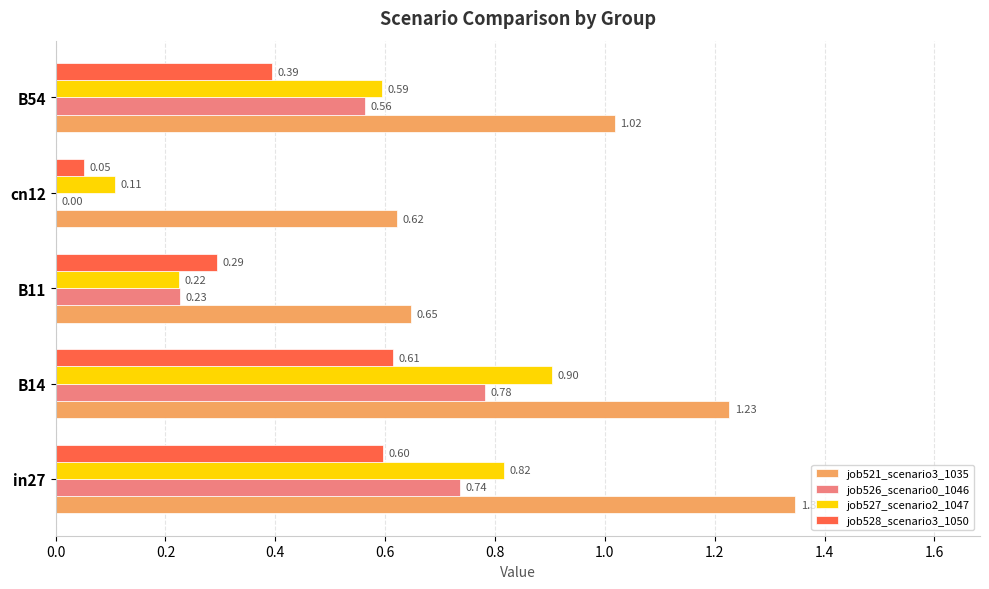

What is the sum of all job527_scenario2_1047 values?

2.6